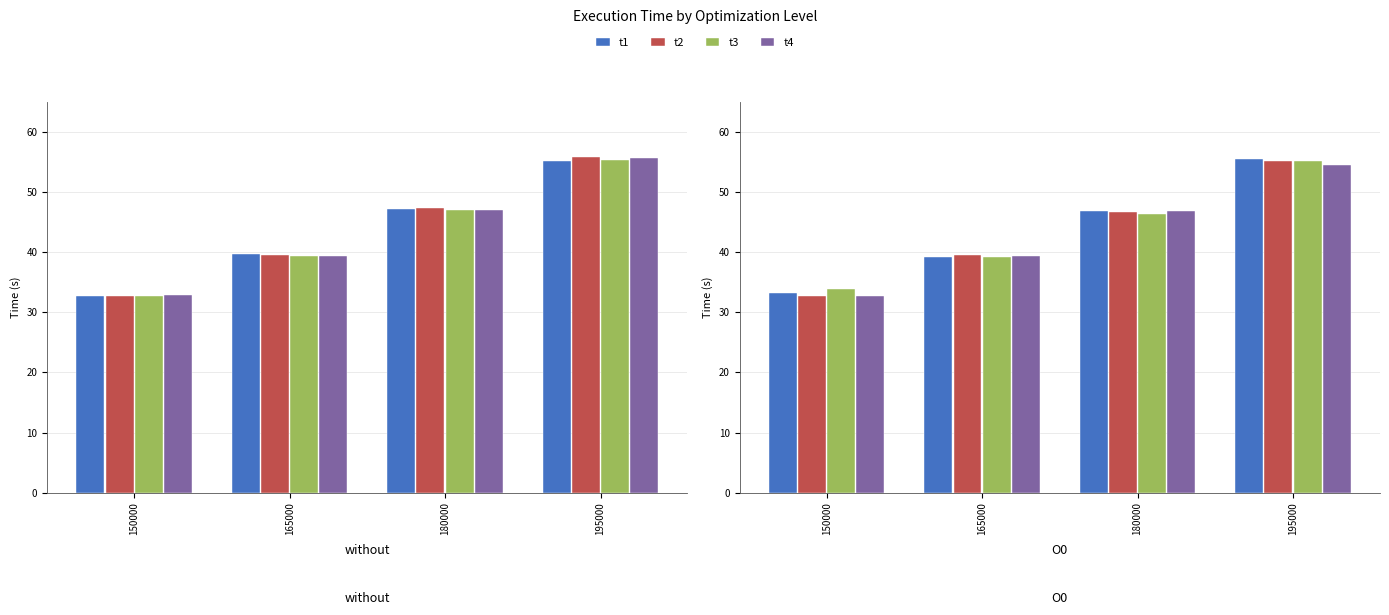

What is the total value across all series at 150000?

132.5